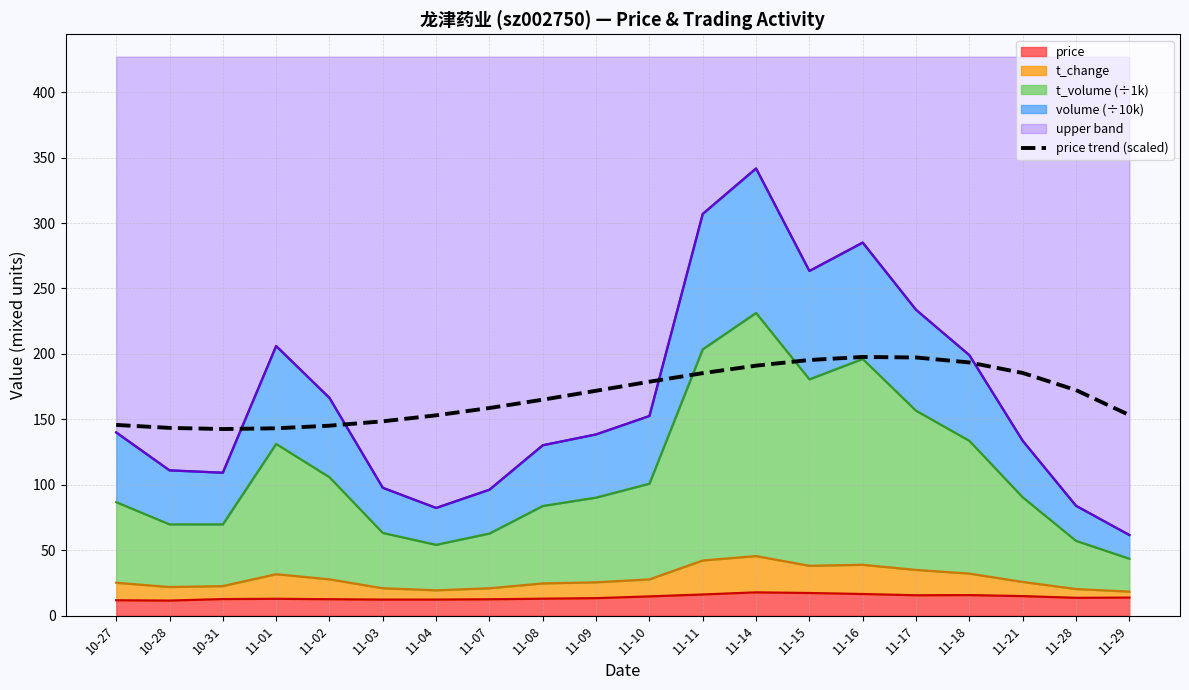

The value at 11-02 is 232.7. True or false?

False